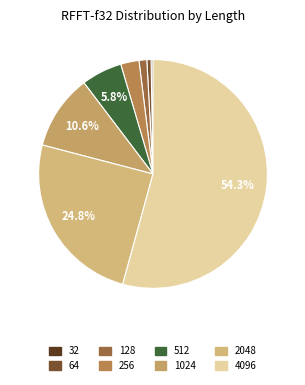

Is 4096 the majority of the pie?

Yes